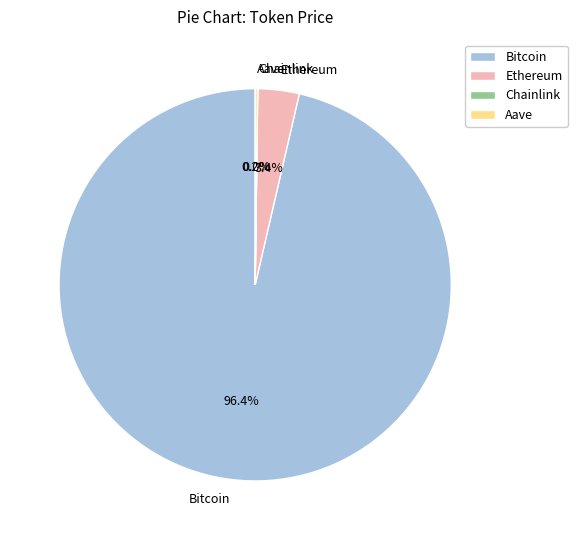

What is the largest slice in the pie chart?

Bitcoin